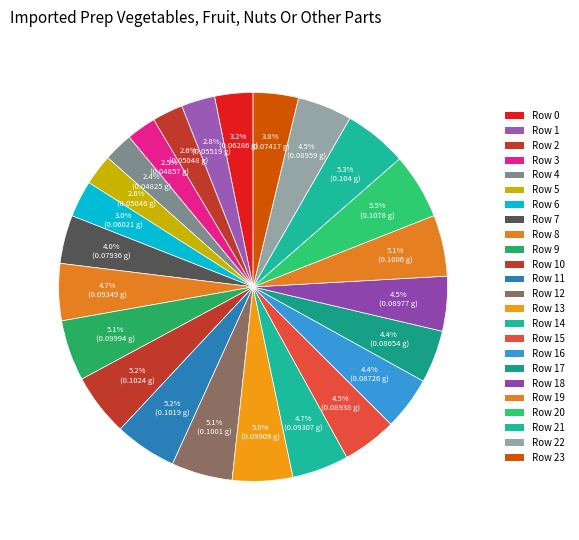

How many segments does this pie chart have?

24